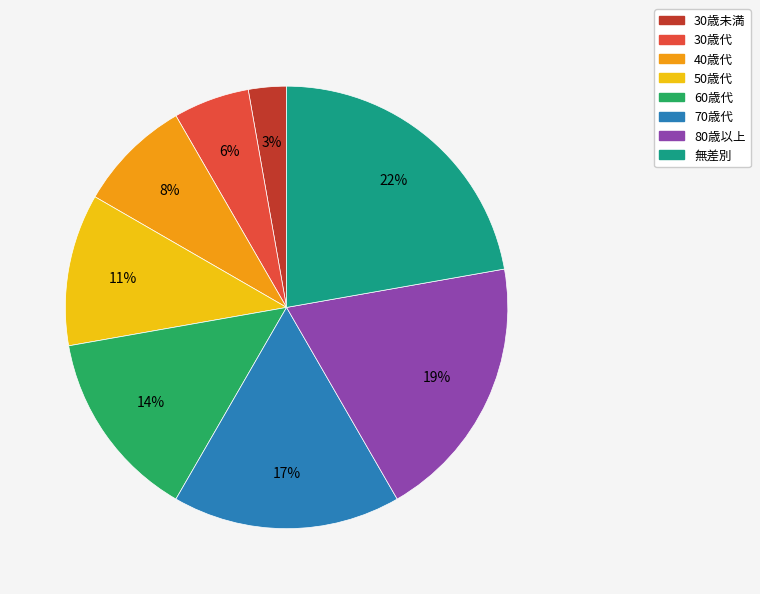

What percentage is the 70歳代 slice, to the nearest percent?

17%